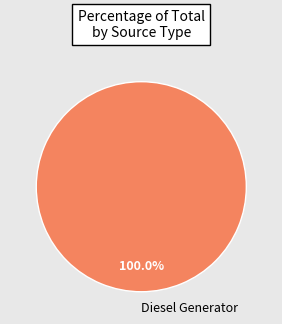

Does Diesel Generator account for over 50% of the chart?

Yes